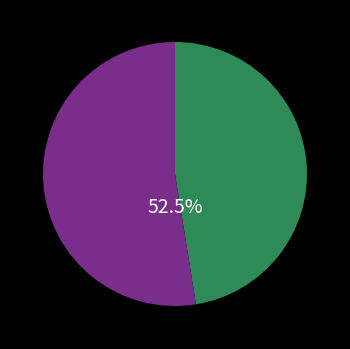

Is there a majority slice in this chart?

Yes